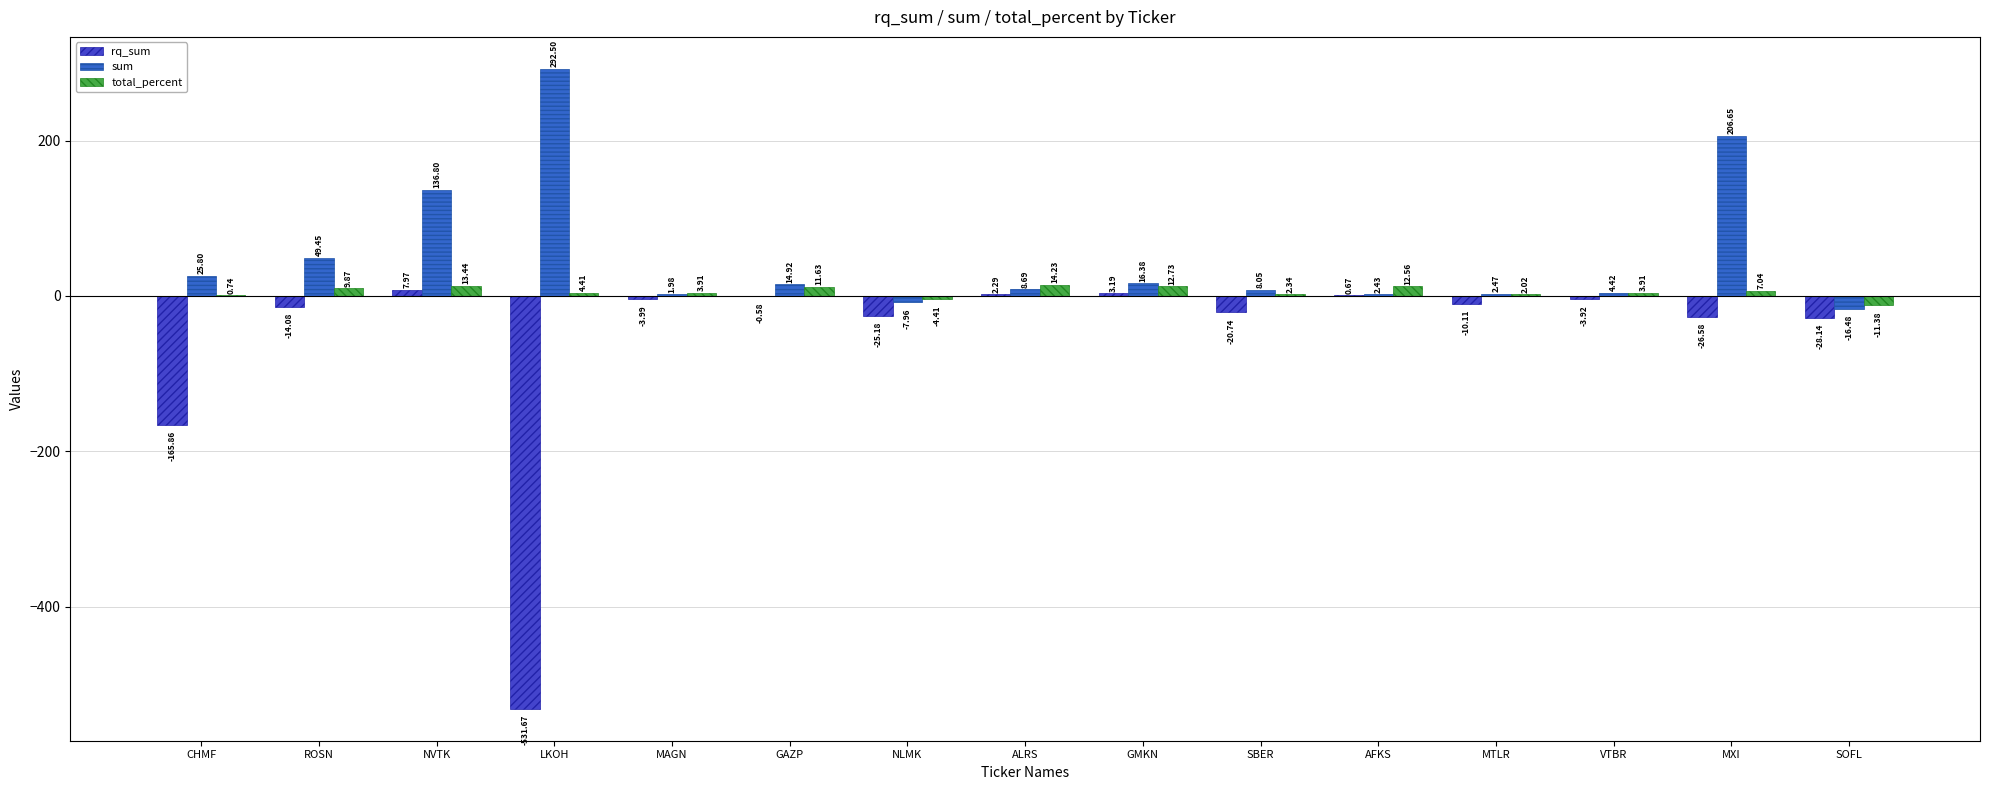

The rq_sum series shows 2.3 at ALRS. True or false?

True